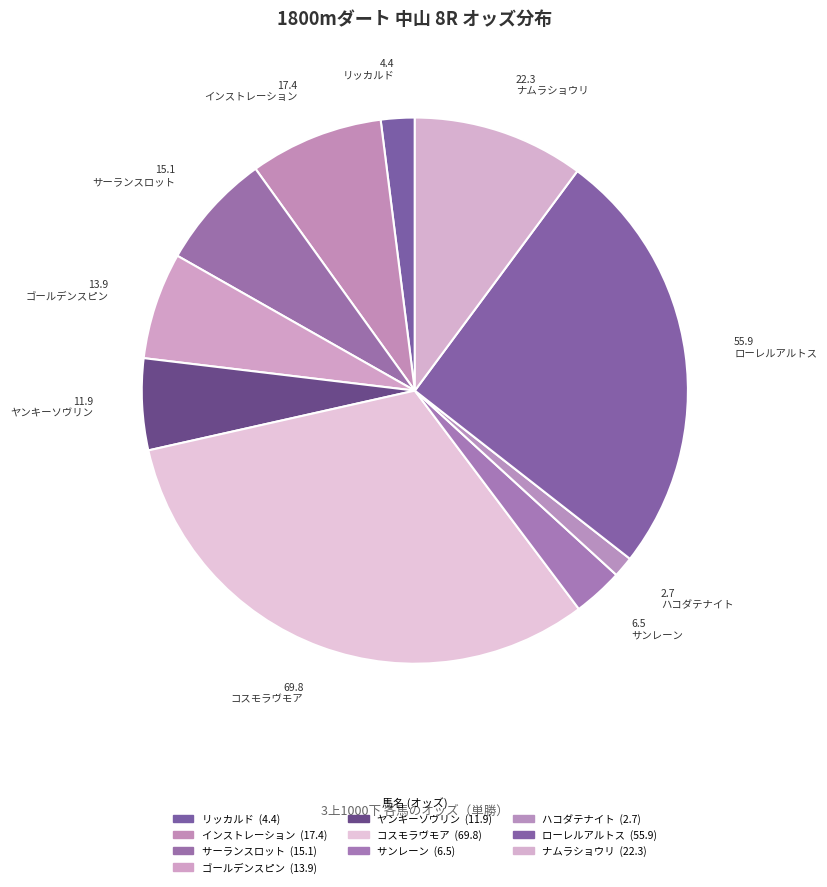

Rank the categories by value from lowest to highest.

ハコダテナイト, リッカルド, サンレーン, ヤンキーソヴリン, ゴールデンスピン, サーランスロット, インストレーション, ナムラショウリ, ローレルアルトス, コスモラヴモア